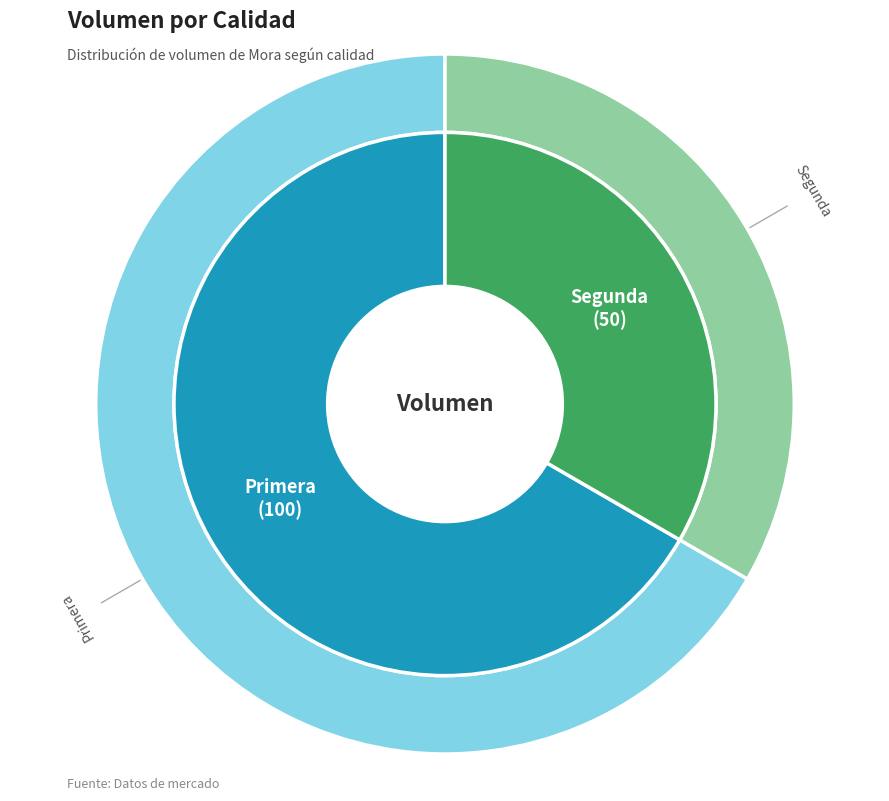

What is the smallest slice in the pie chart?

Segunda